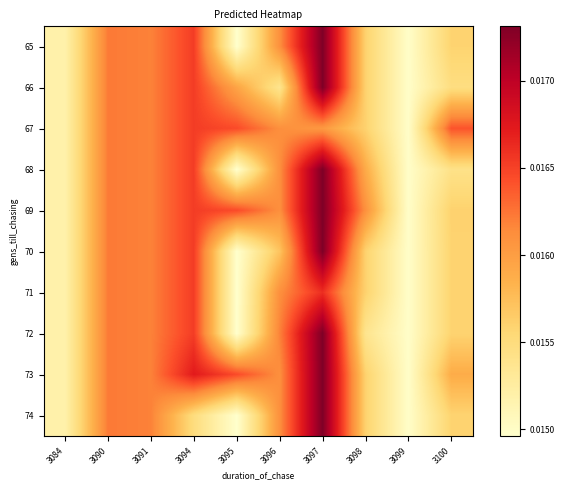

Count the number of categories in the chart.

10